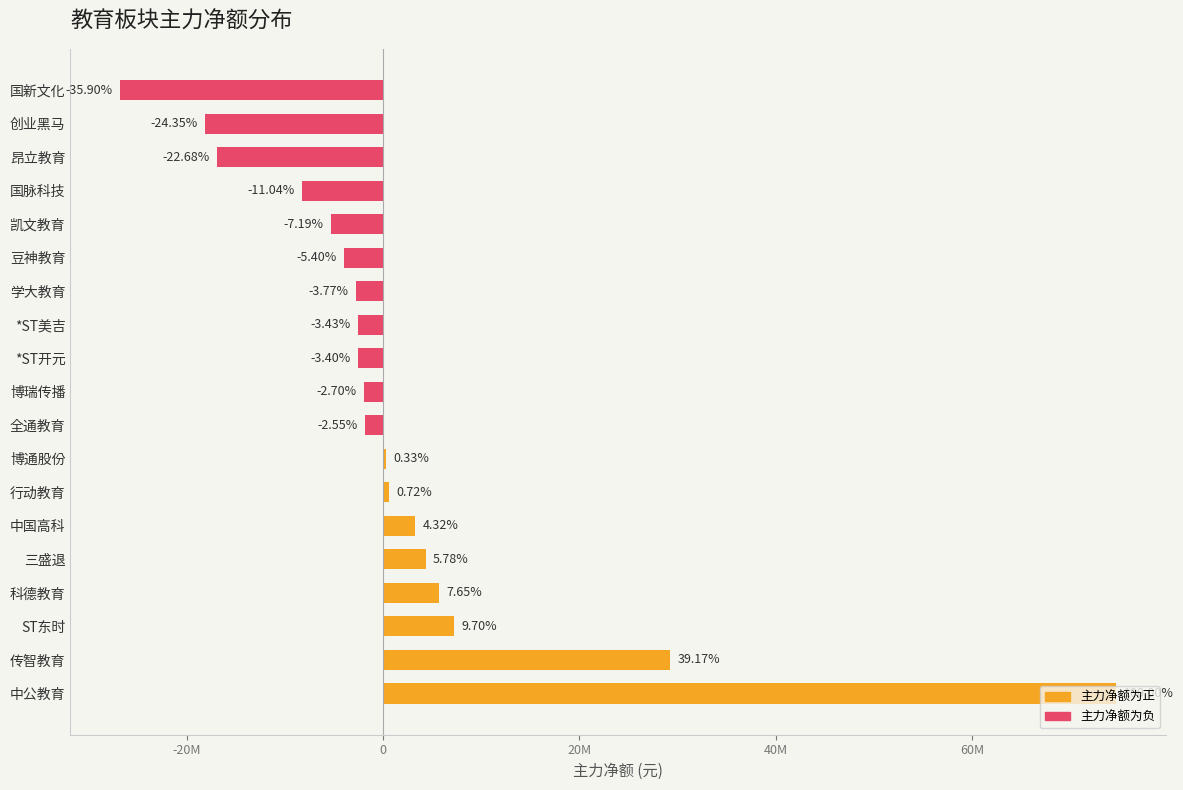

Are the bars horizontal?

Yes